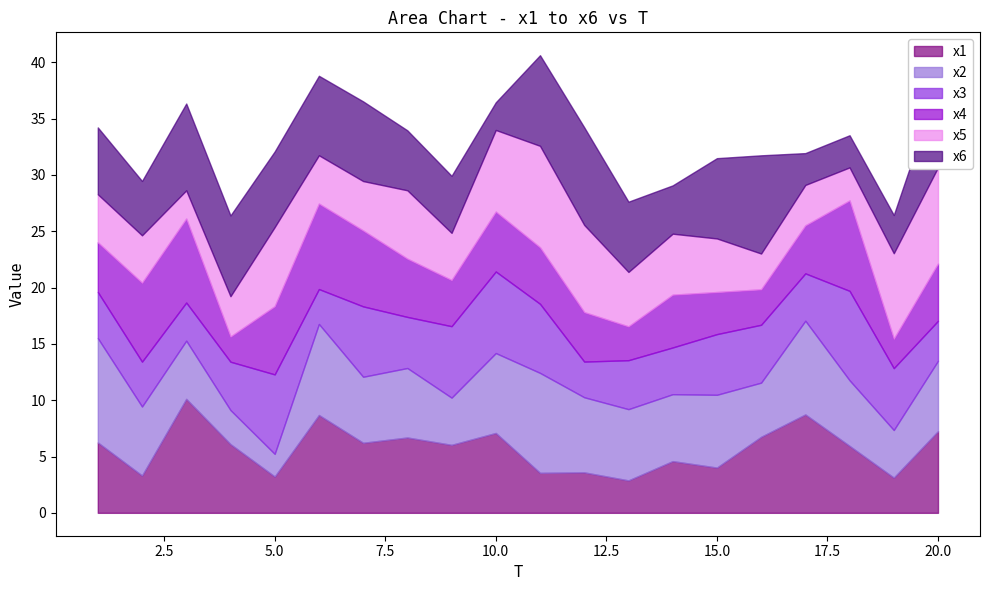

True or false: x5 has a value of 4.8 at 13.

True